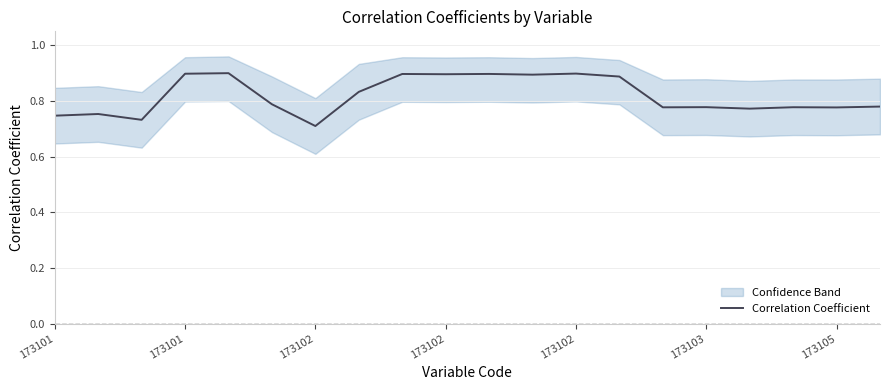

At which category does the data reach its first local valley?

173102